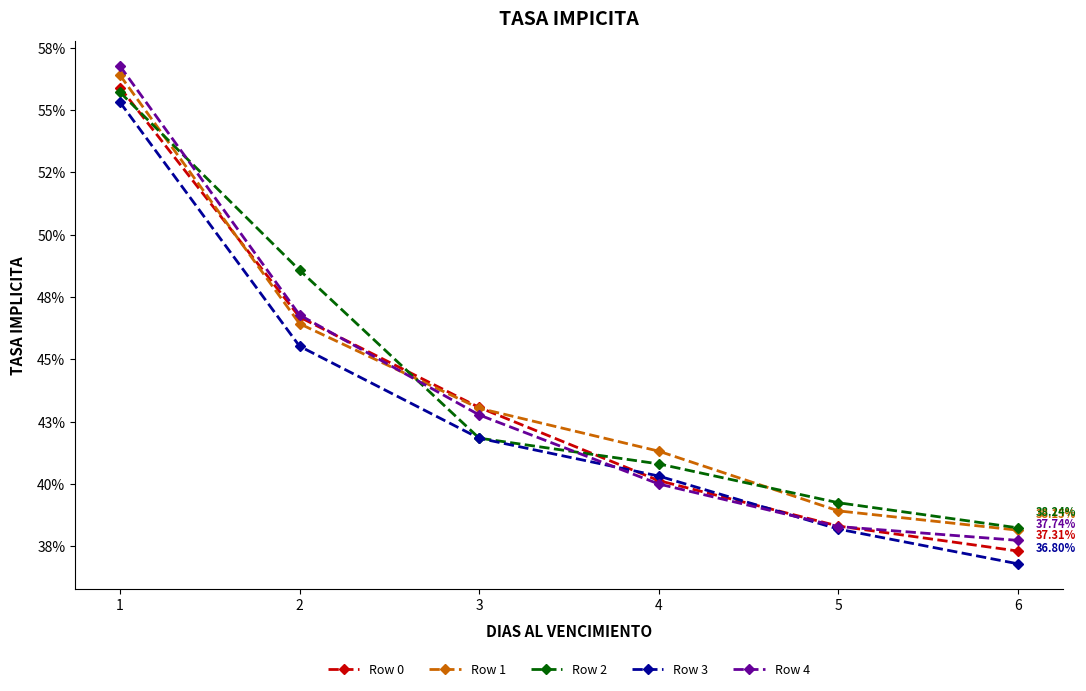

What is the minimum value shown in the chart?

0.4